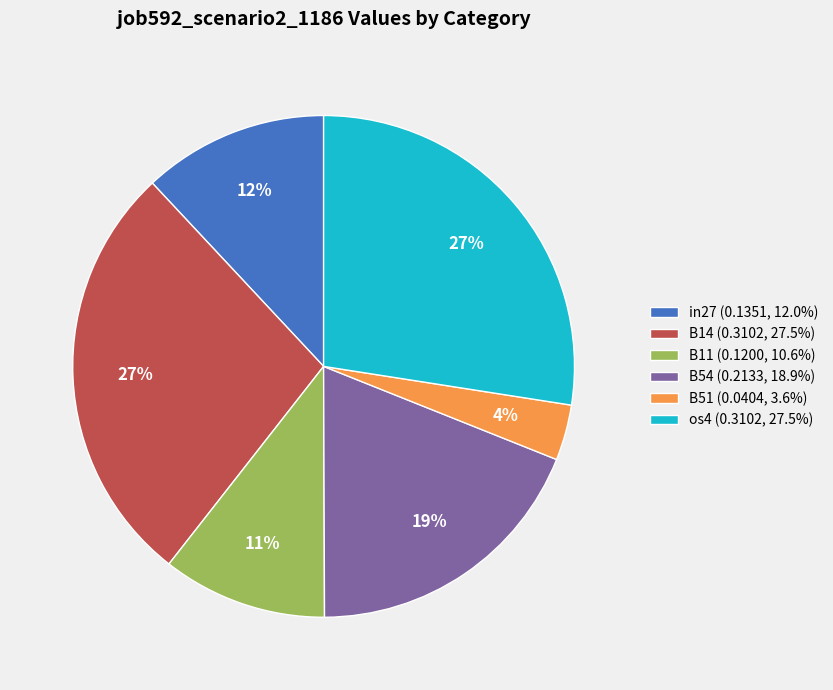

To the nearest percent, what is the combined percentage of B54 (0.2133, 18.9%) and in27 (0.1351, 12.0%)?

31%